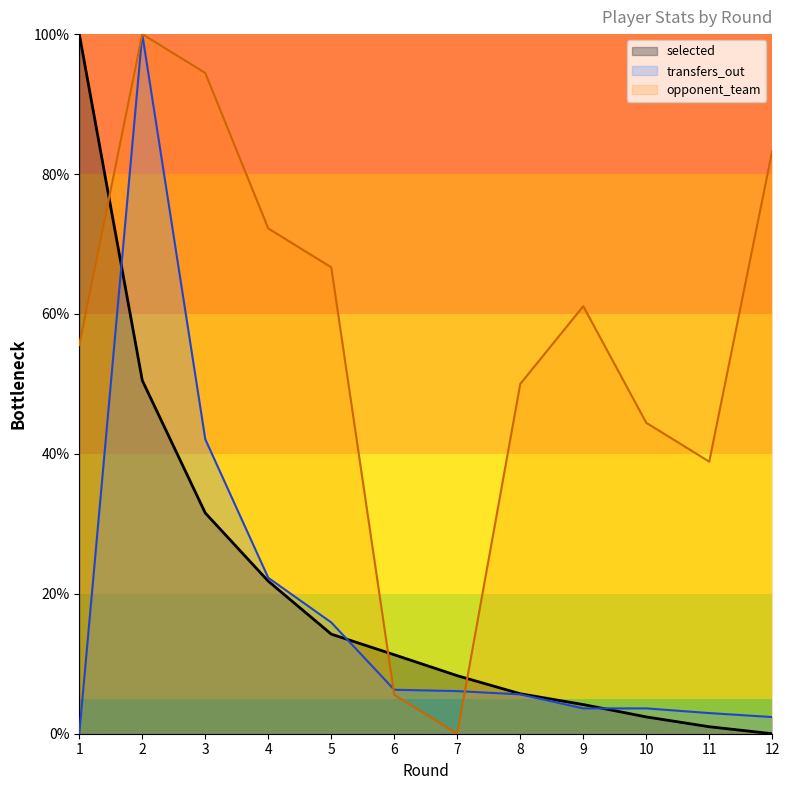

Which series has the largest range (max minus min)?

selected